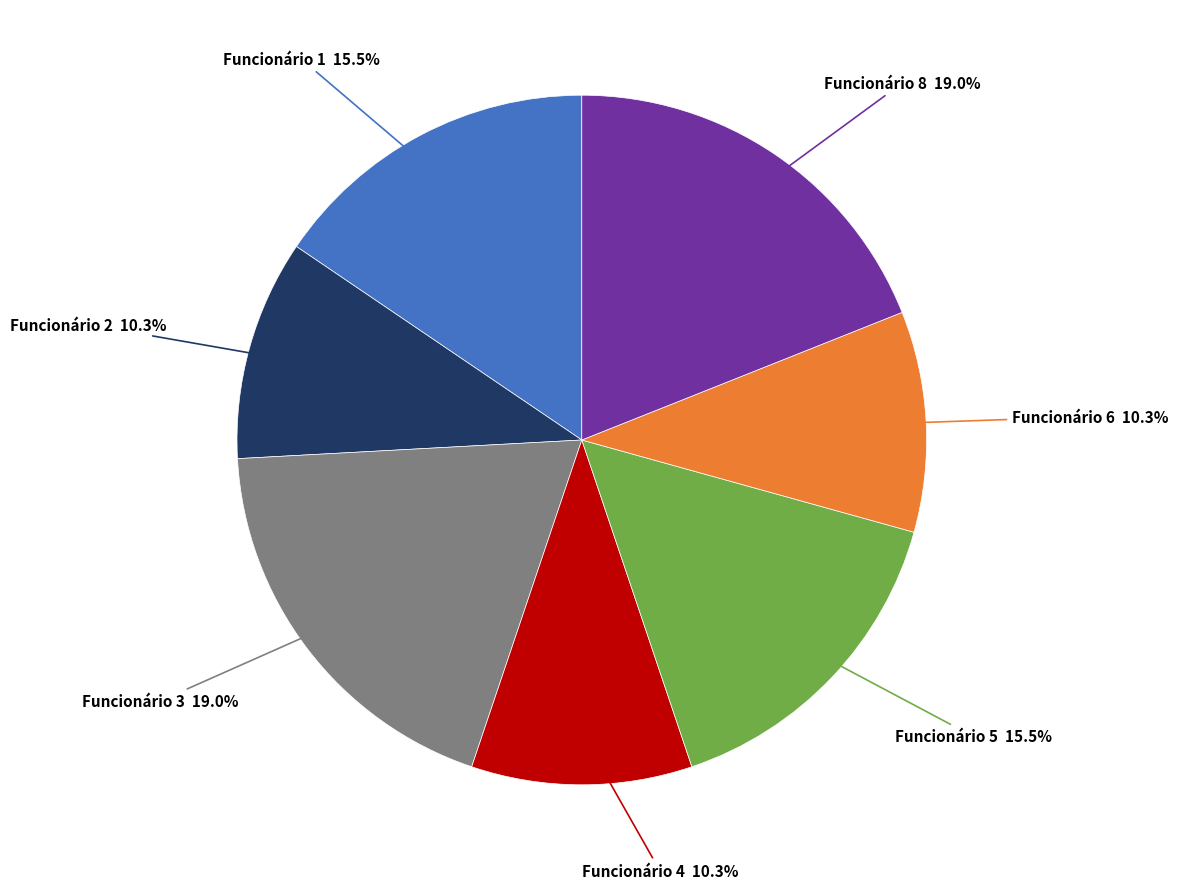

Is there any slice that represents more than half of the pie?

No